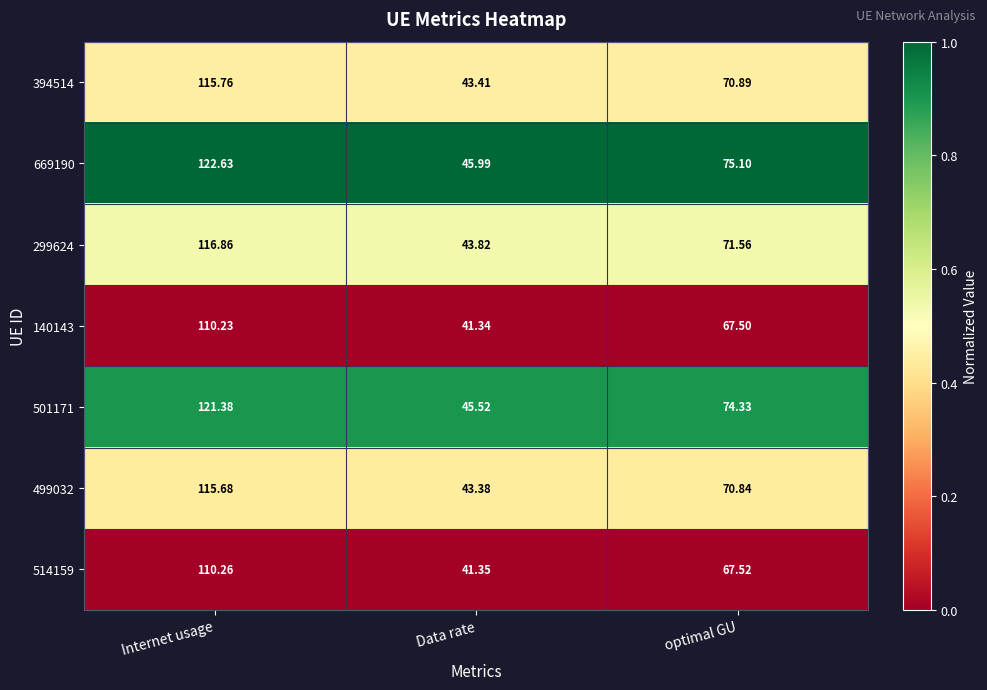

What is the difference between the highest and lowest values at optimal GU?

7.6